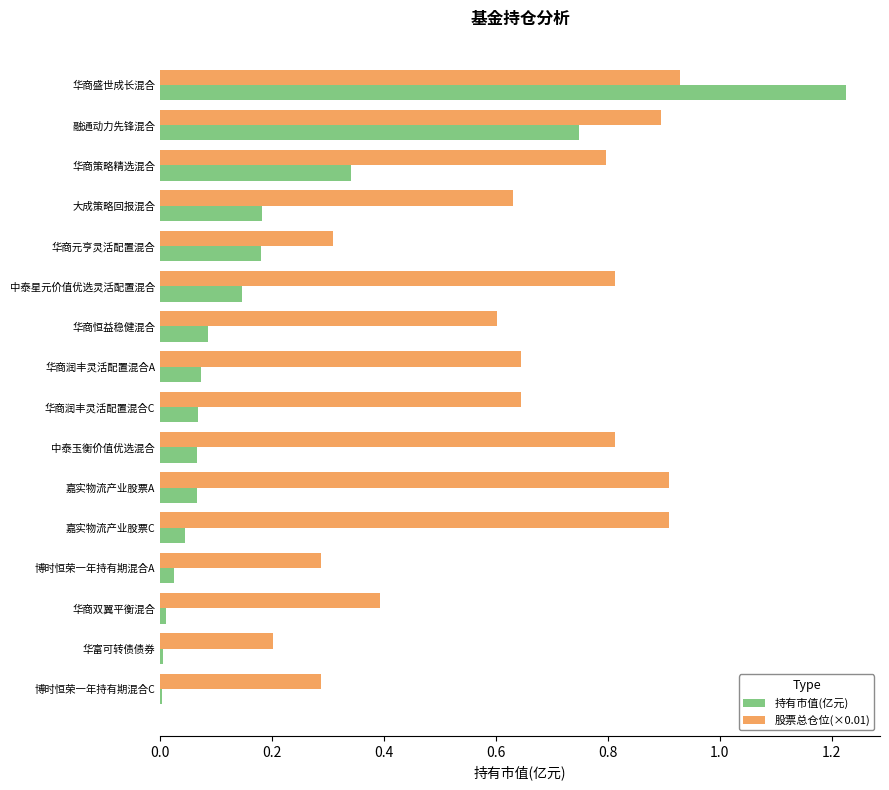

True or false: 股票总仓位(×0.01) has a value of 0.8 at 中泰星元价值优选灵活配置混合.

True